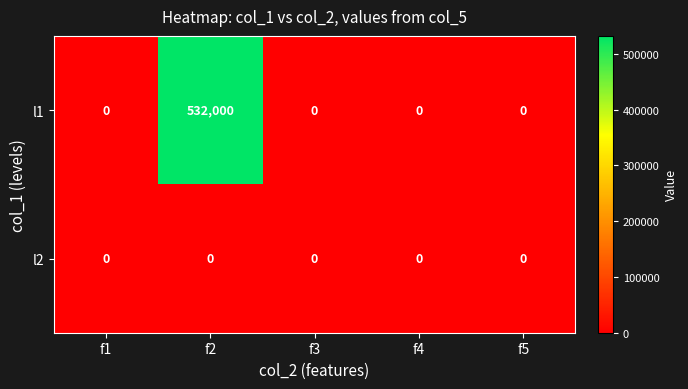

What is the greatest value displayed?

532000